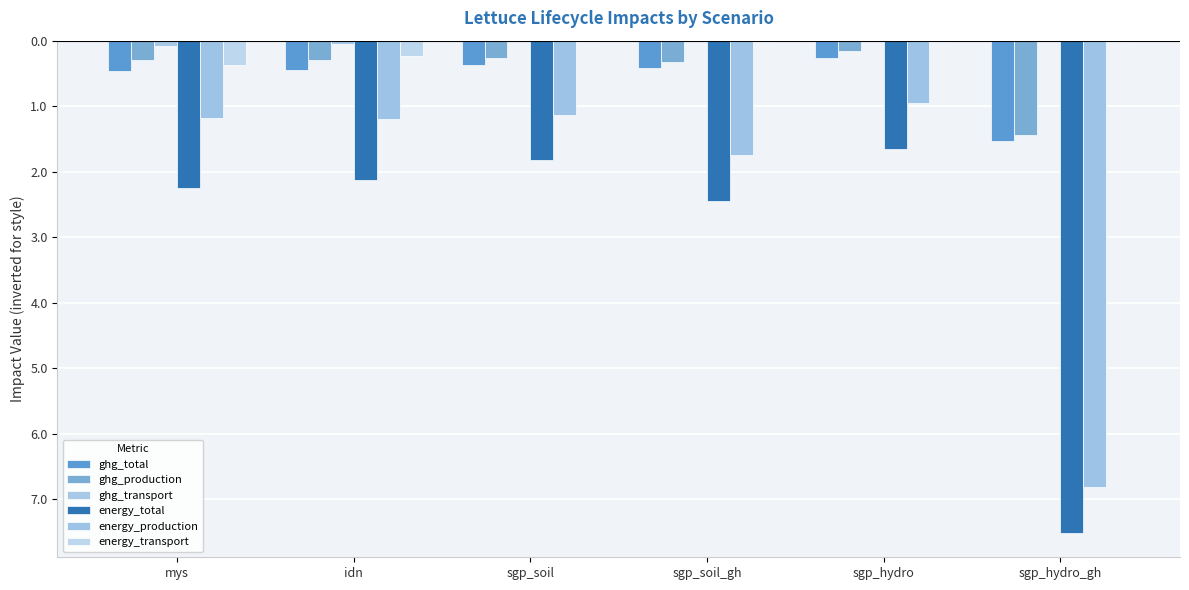

Are the bars horizontal?

No